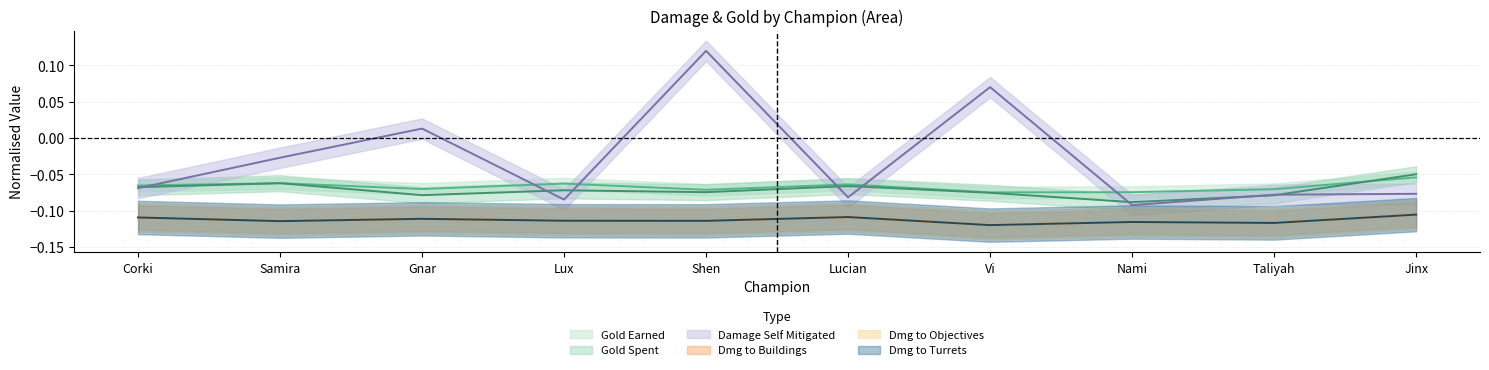

What is the sum of all damageDealtToObjectives values?

-1.1